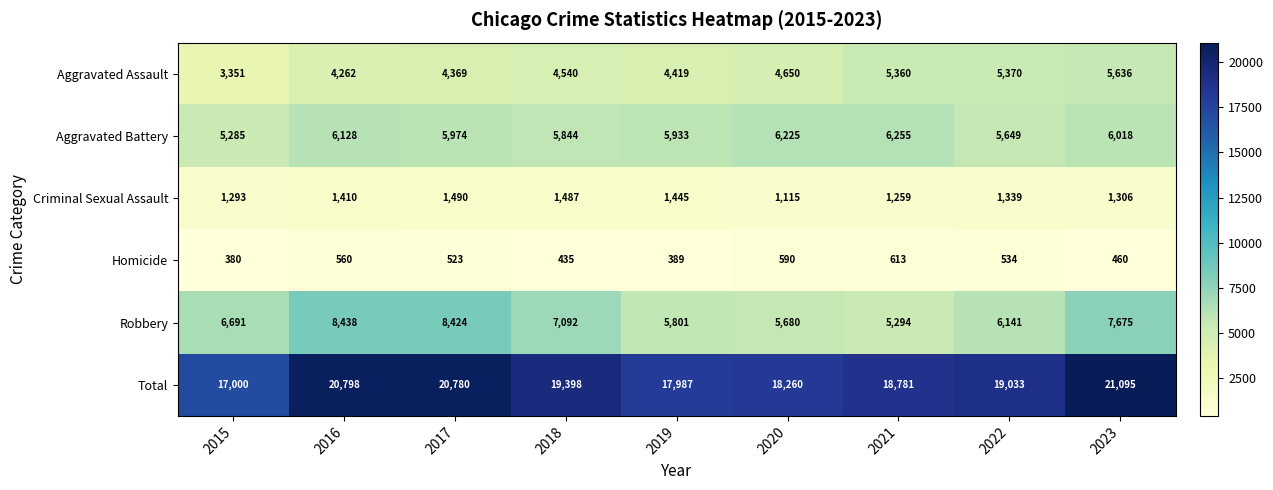

Which series has the largest total across all categories?

Total